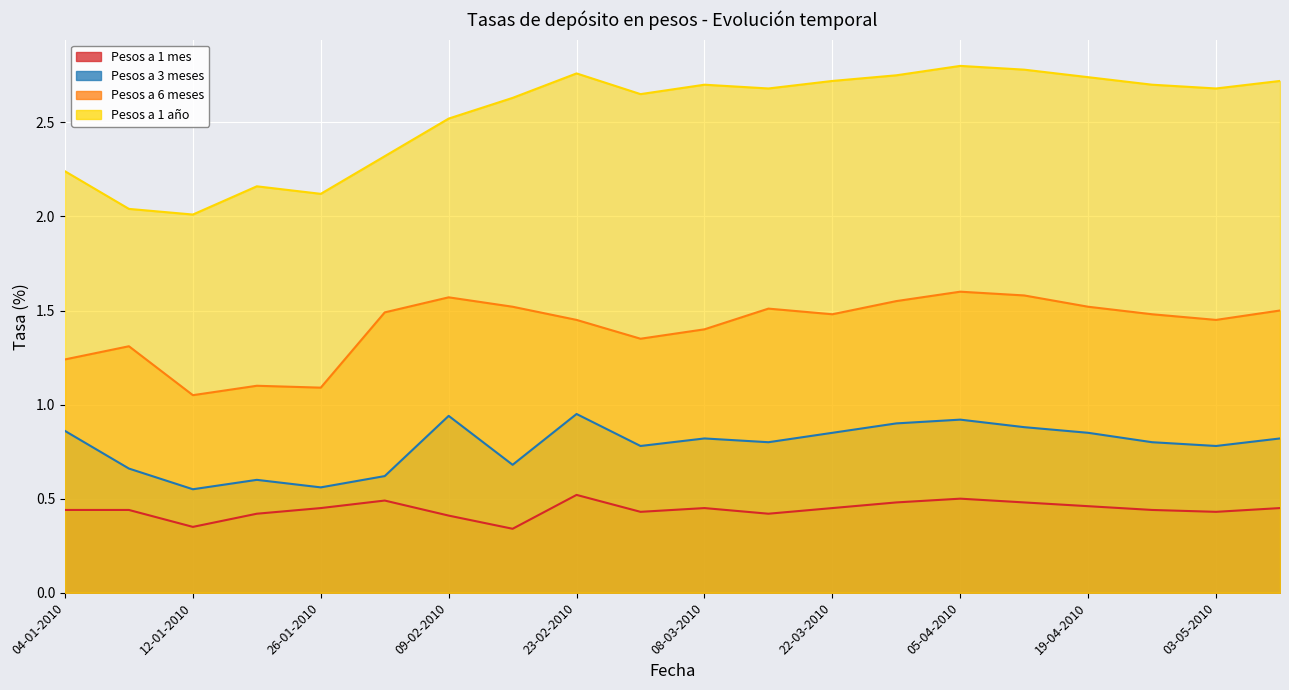

True or false: Pesos a 1 mes has a value of 0.8 at 08-03-2010.

False